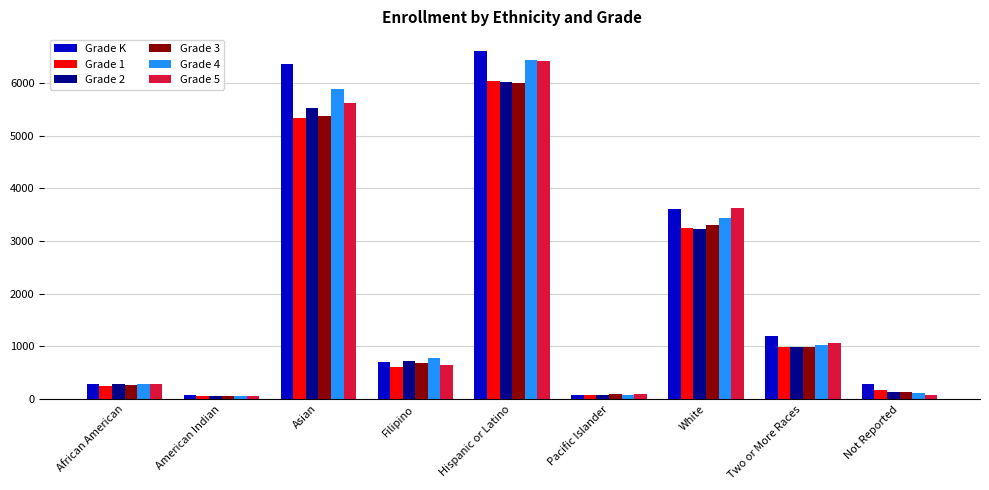

What is the sum of the Grade 3 values at American Indian and African American?

314